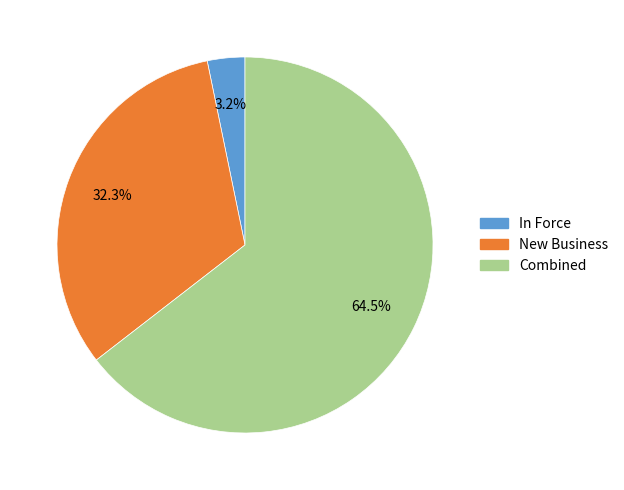

Is there a majority slice in this chart?

Yes